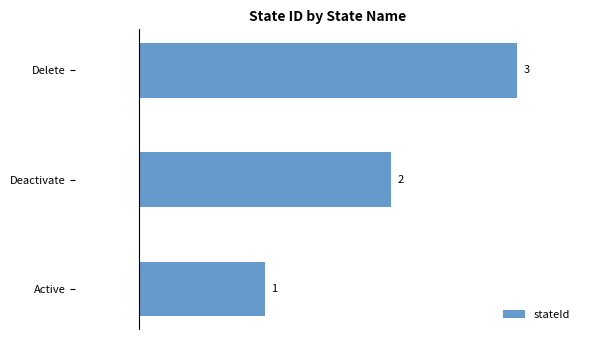

What is the sum of all values?

6